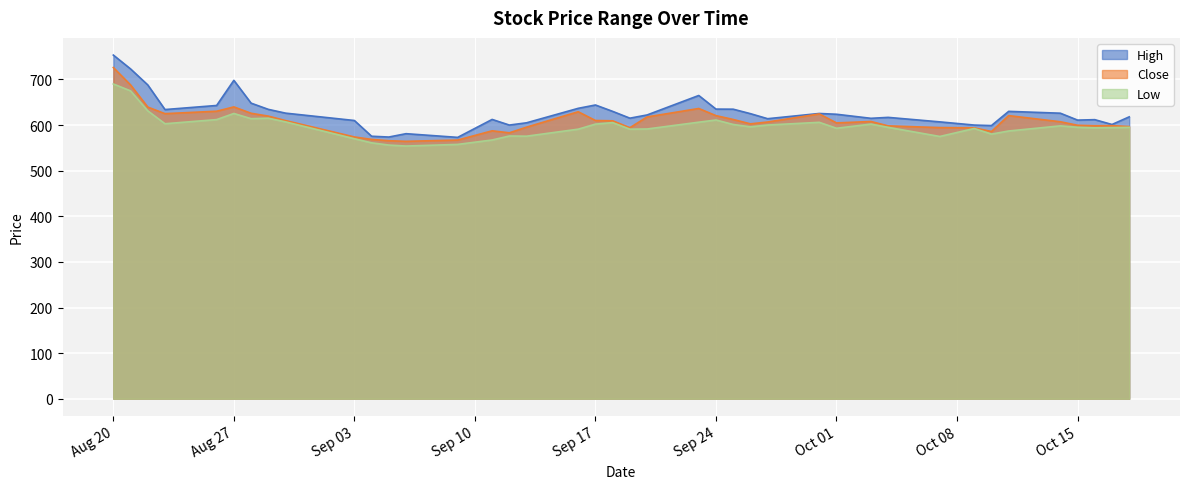

Reading left to right, list all the values displayed in this chart.

High: 753.5	723.1	688.0	634.0	643.0	698.0	648.0	634.5	626.1	610.0	575.5	573.8	581.1	573.0	612.4	600.0	605.0	636.7	644.0	630.0	615.1	622.1	664.9	635.0	634.8	625.0	614.0	625.4	623.7	614.8	616.9	607.0	600.0	599.0	630.0	626.0	610.9	611.9	601.2	618.0
Close: 726.2	688.0	639.5	625.0	630.4	639.8	625.9	619.6	609.9	573.9	568.5	565.6	564.4	567.1	587.4	583.0	595.4	629.2	610.0	609.4	594.2	617.8	636.4	620.6	612.2	602.6	606.7	624.4	604.7	607.8	598.2	594.4	593.9	585.9	620.7	607.2	599.5	598.5	598.7	596.7
Low: 690.1	675.0	631.2	602.9	612.0	625.4	614.0	615.0	607.0	570.0	561.0	556.1	554.0	557.6	567.3	576.0	575.6	591.0	602.1	605.4	591.0	591.4	606.3	611.1	601.3	596.1	600.1	606.0	593.0	602.1	595.0	575.0	592.5	580.2	587.0	598.2	595.1	593.9	594.4	595.0